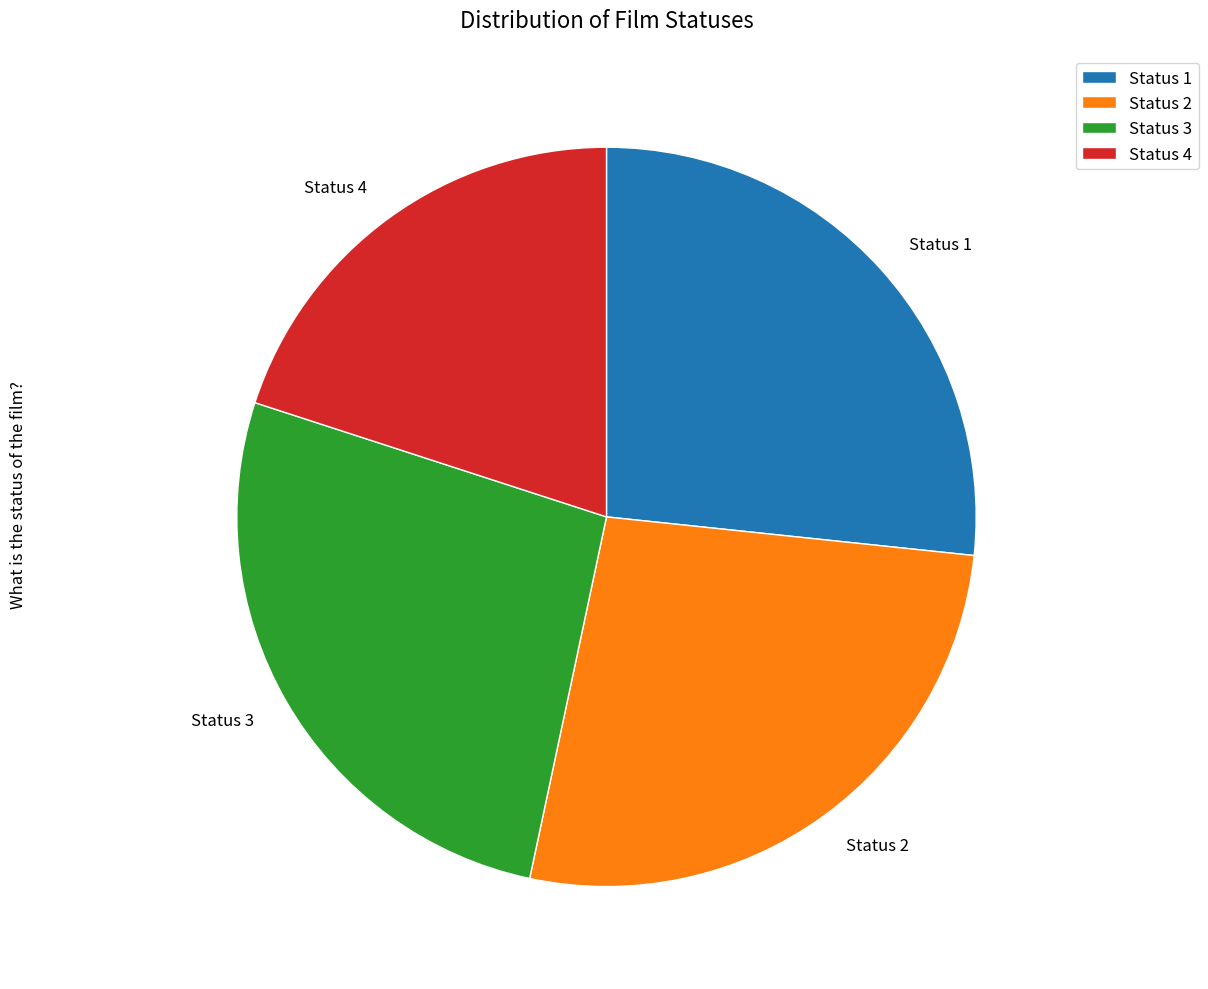

Which has a higher value, Status 4 or Status 3?

Status 3